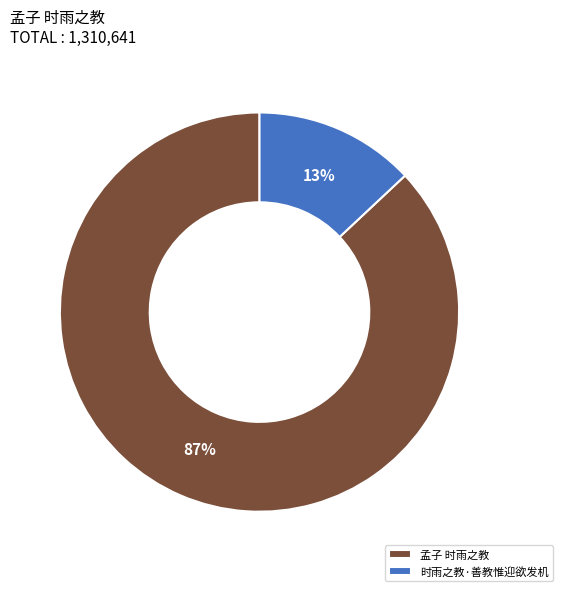

Which category has the biggest portion of the pie?

孟子 时雨之教